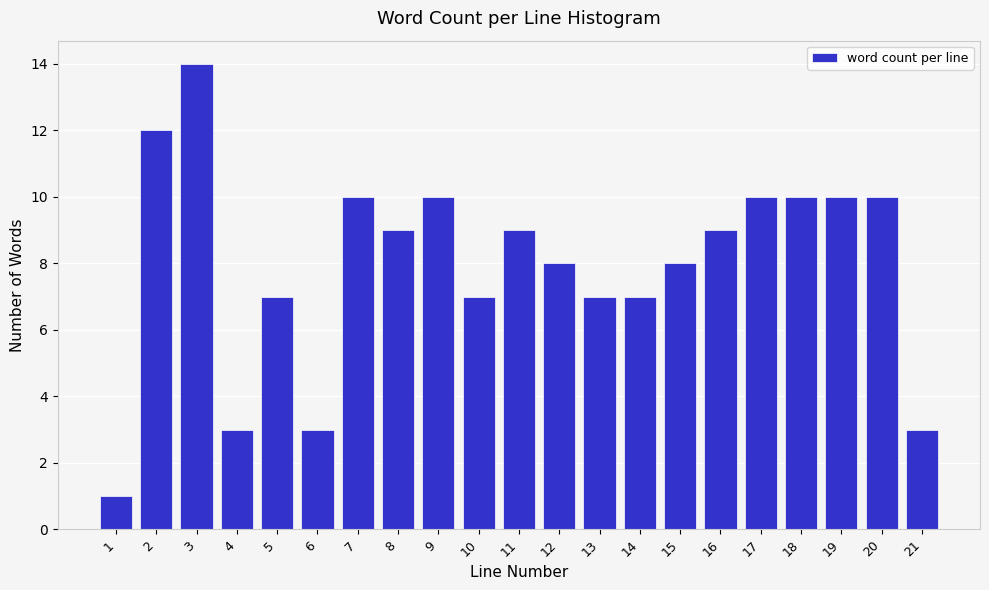

Reading right to left, extract all data points from this chart.

3	10	10	10	10	9	8	7	7	8	9	7	10	9	10	3	7	3	14	12	1